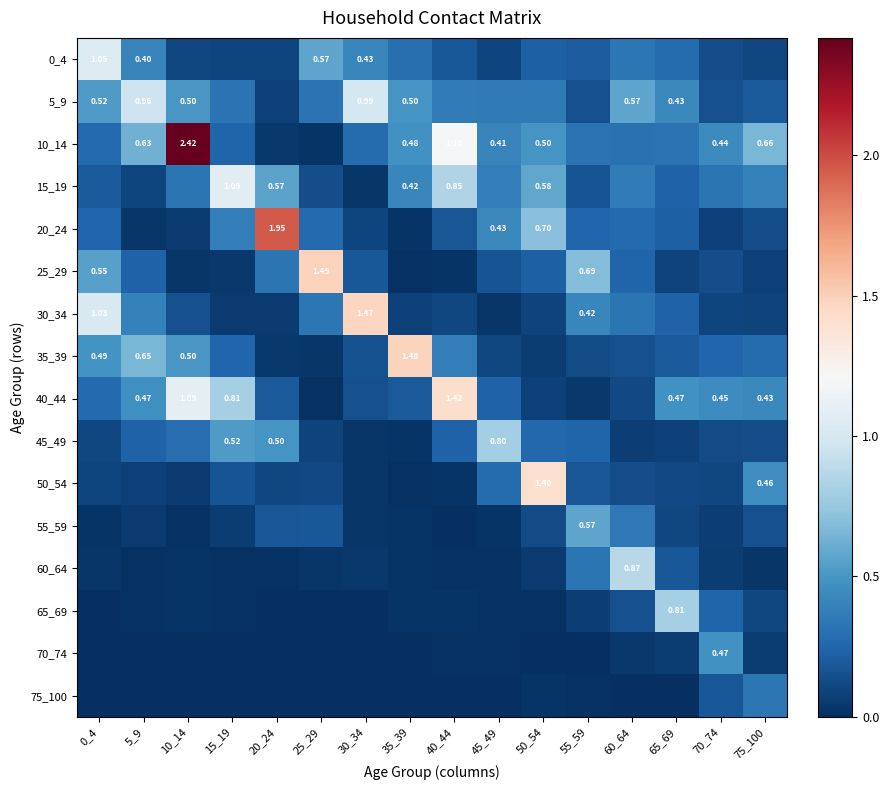

Which series has the largest range (max minus min)?

10_14